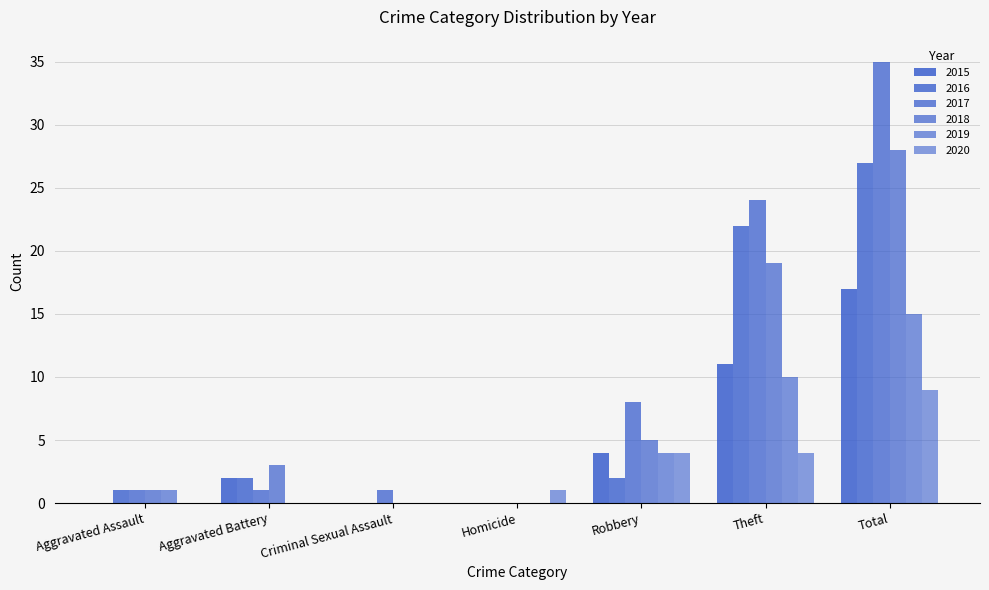

The 2020 series shows 1 at Homicide. True or false?

True